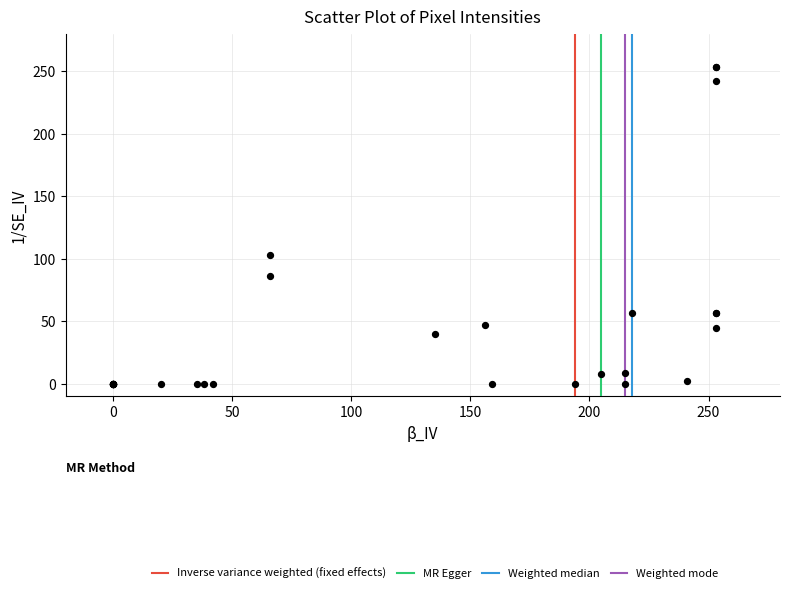

What Y value in the scatter plot is closest to 126?

103